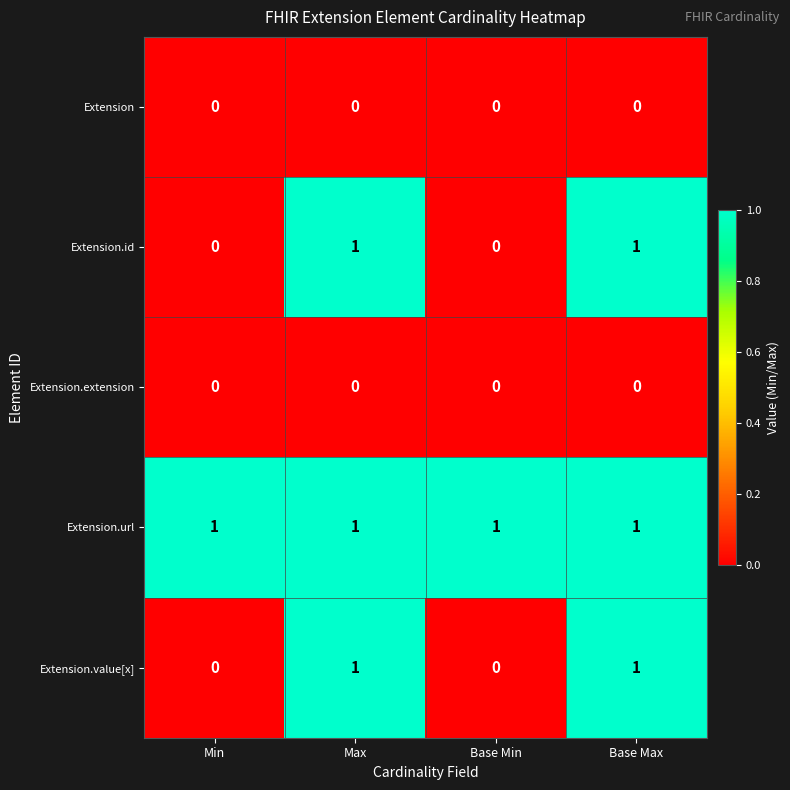

What is the total value across all series at Max?

3